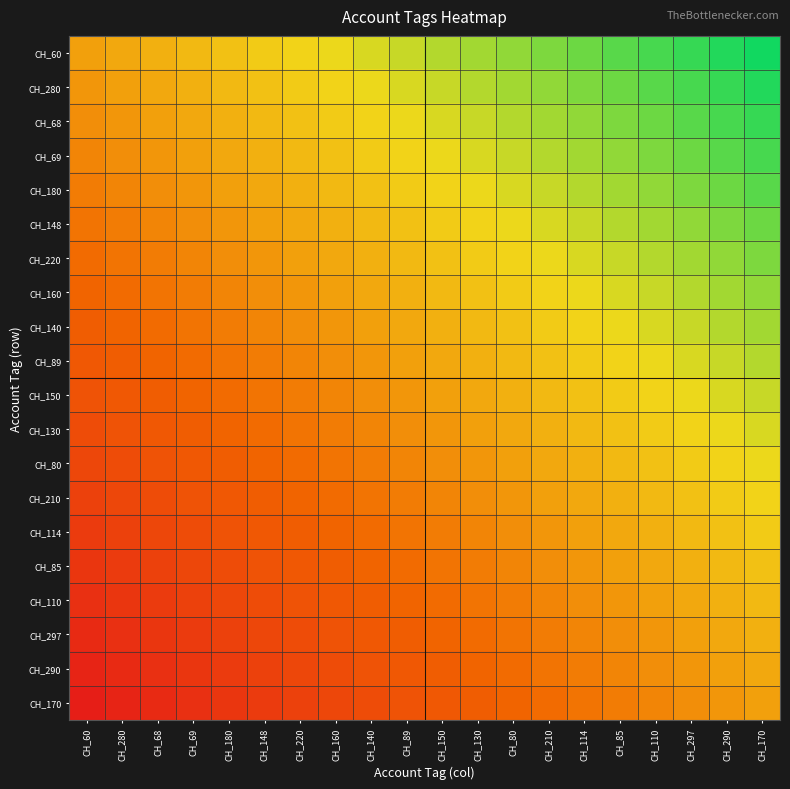

Which has a higher value, CH_110 or CH_148?

CH_110